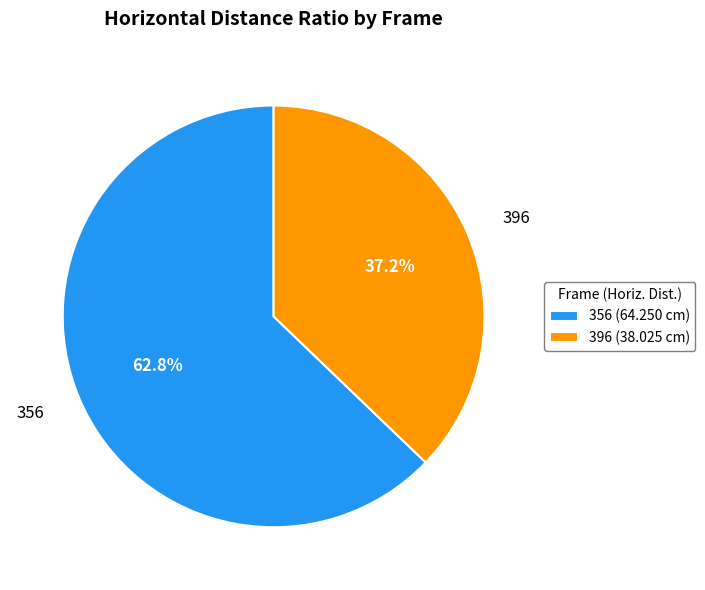

What percentage is NOT represented by 356?

37.2%